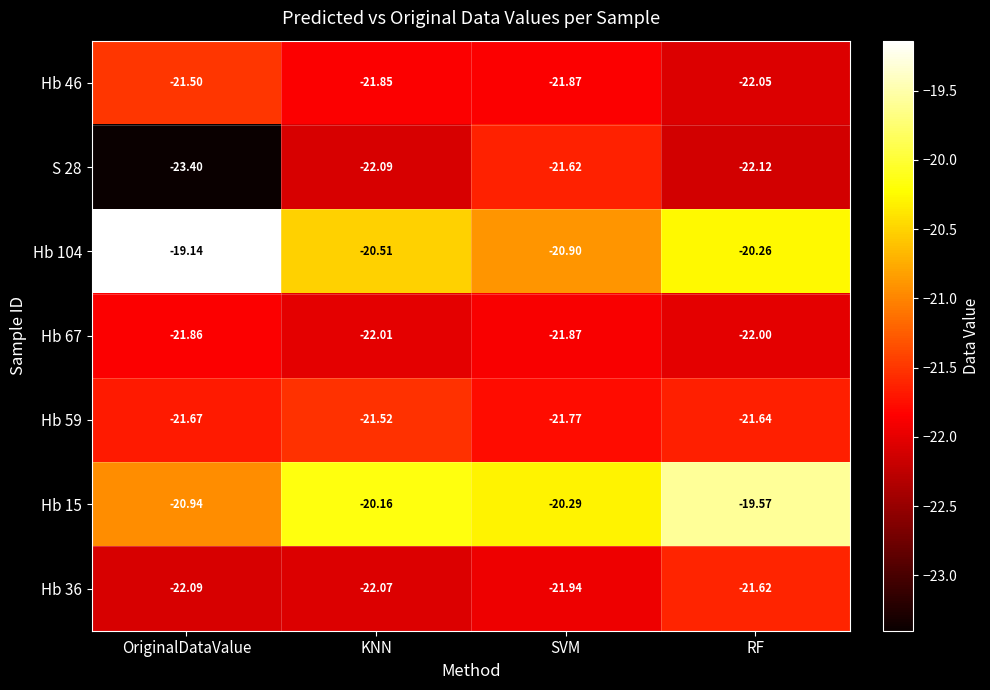

Between OriginalDataValue and RF, which series saw the biggest shift?

Hb 15